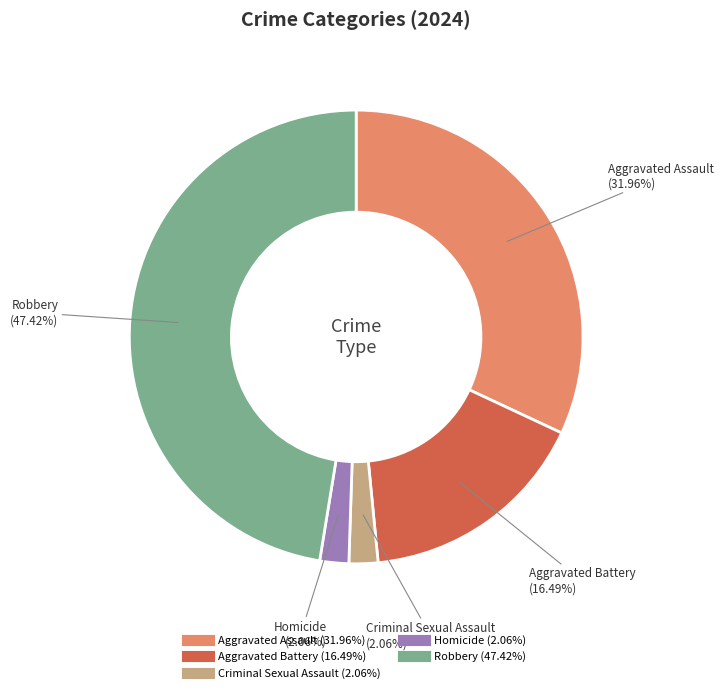

Combined, do Homicide and Criminal Sexual Assault account for over 50%?

No